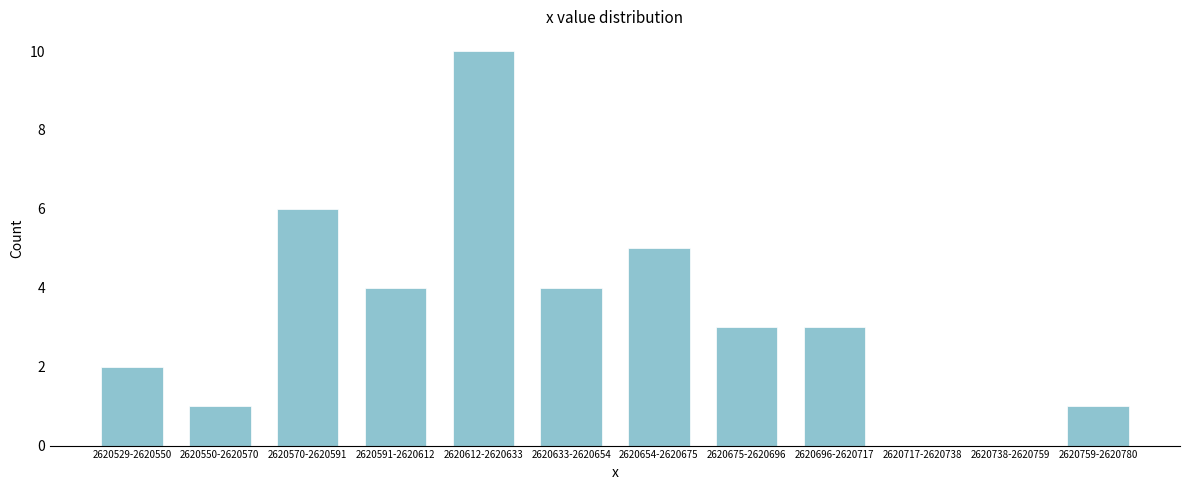

Reading left to right, what are all the values shown in this chart?

2620529-2620550=2	2620550-2620570=1	2620570-2620591=6	2620591-2620612=4	2620612-2620633=10	2620633-2620654=4	2620654-2620675=5	2620675-2620696=3	2620696-2620717=3	2620717-2620738=0	2620738-2620759=0	2620759-2620780=1